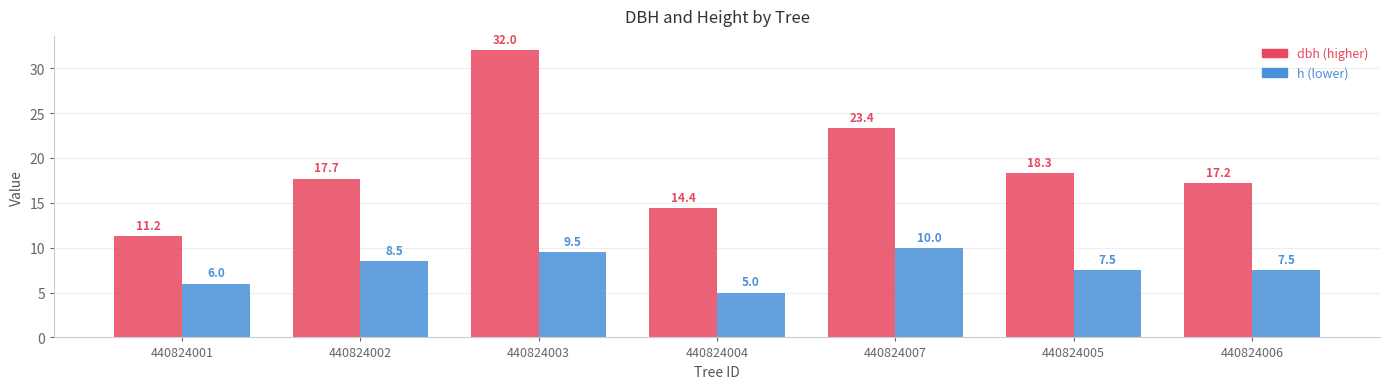

What is the spread (max minus min) of values at 440824005?

10.8